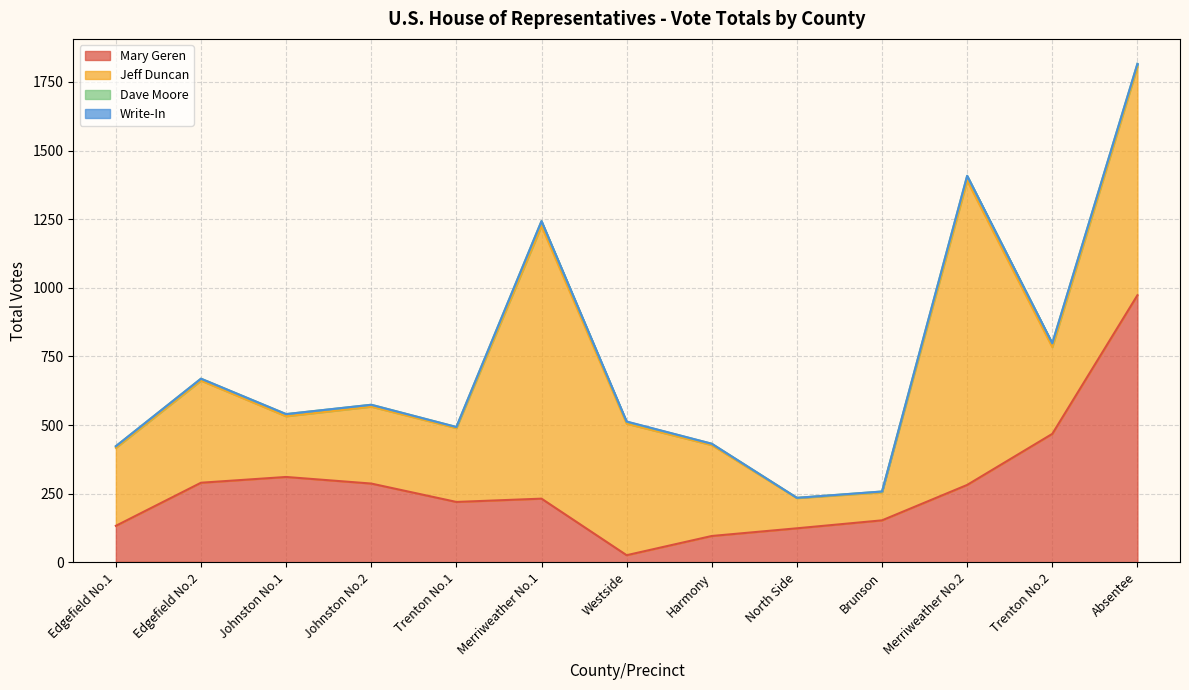

What is the difference between the maximum and minimum values in the Jeff Duncan series?

1007